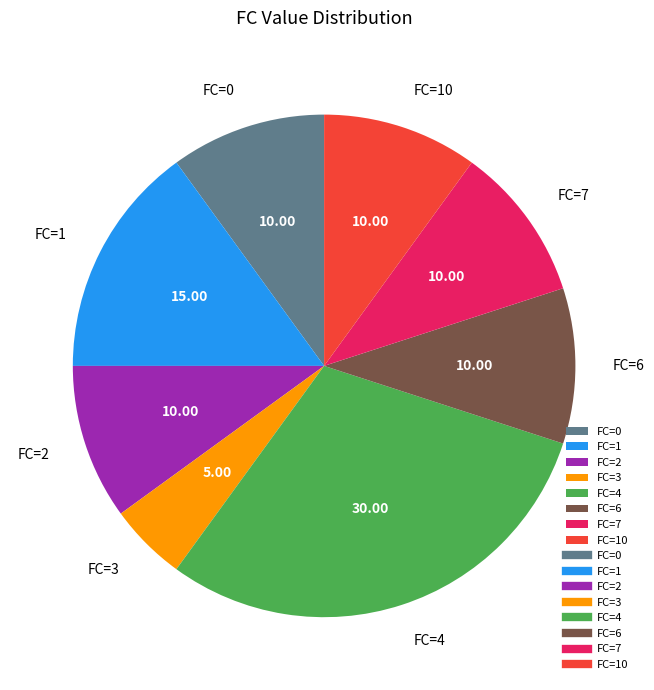

Which category has the smallest portion of the pie?

FC=3